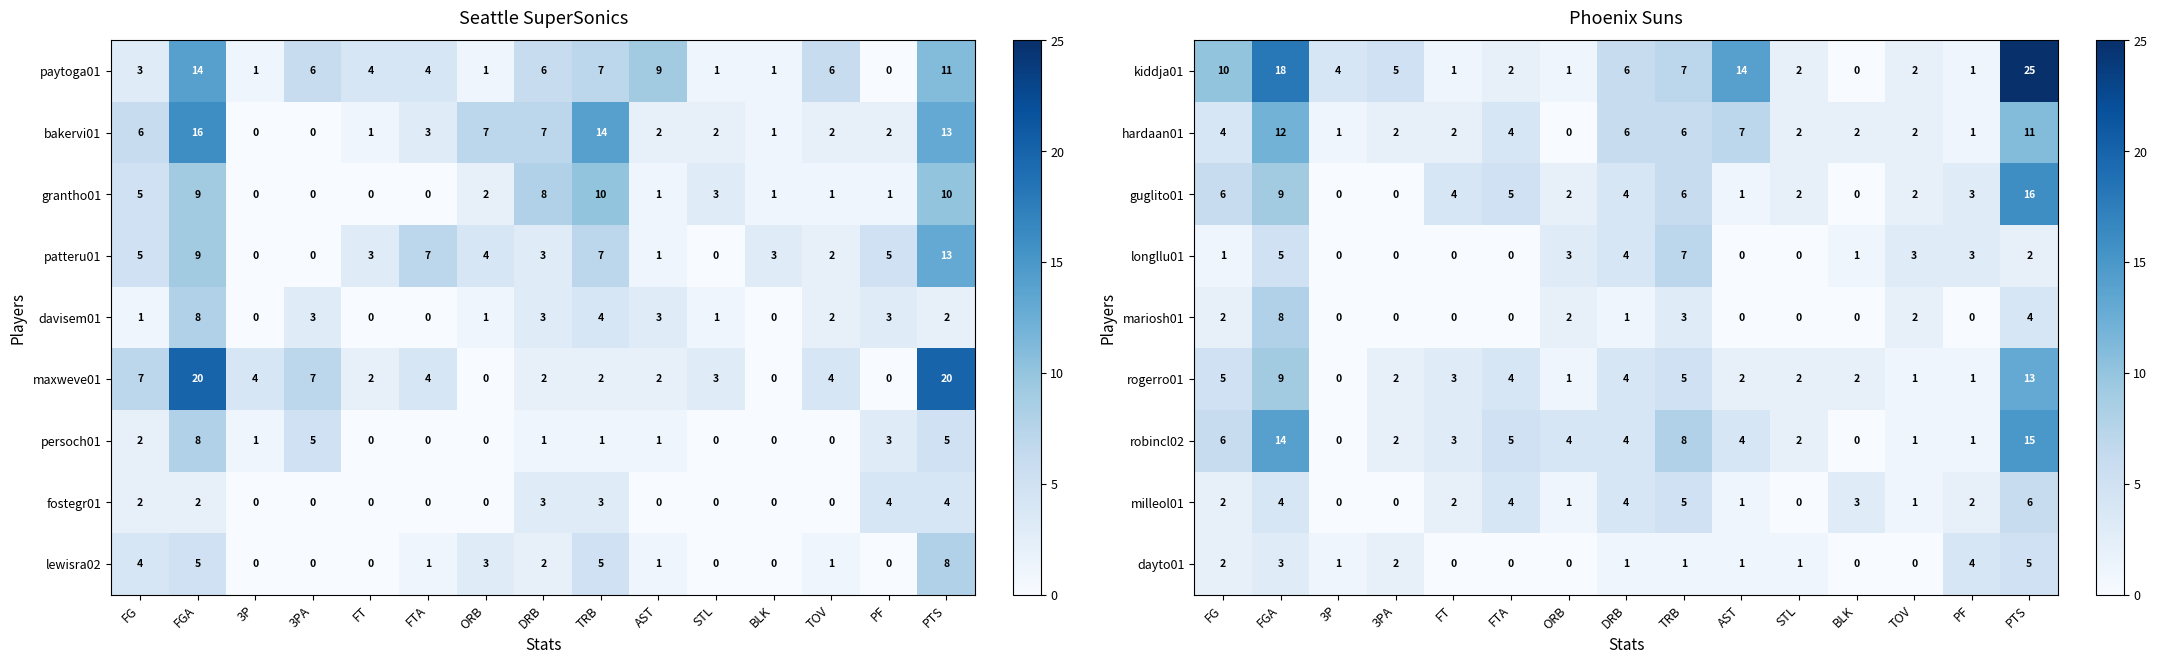

How many longllu01 values are between 0 and 3?

12